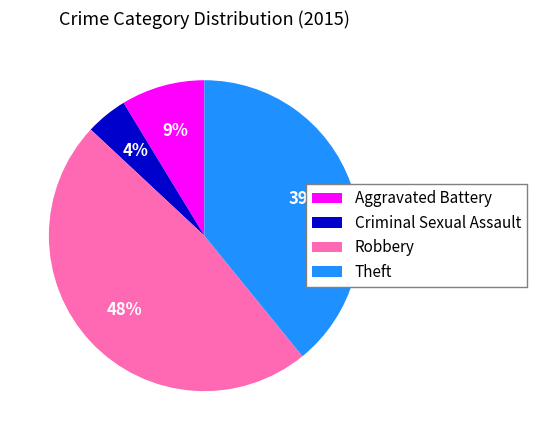

Between Robbery and Aggravated Battery, which is larger?

Robbery